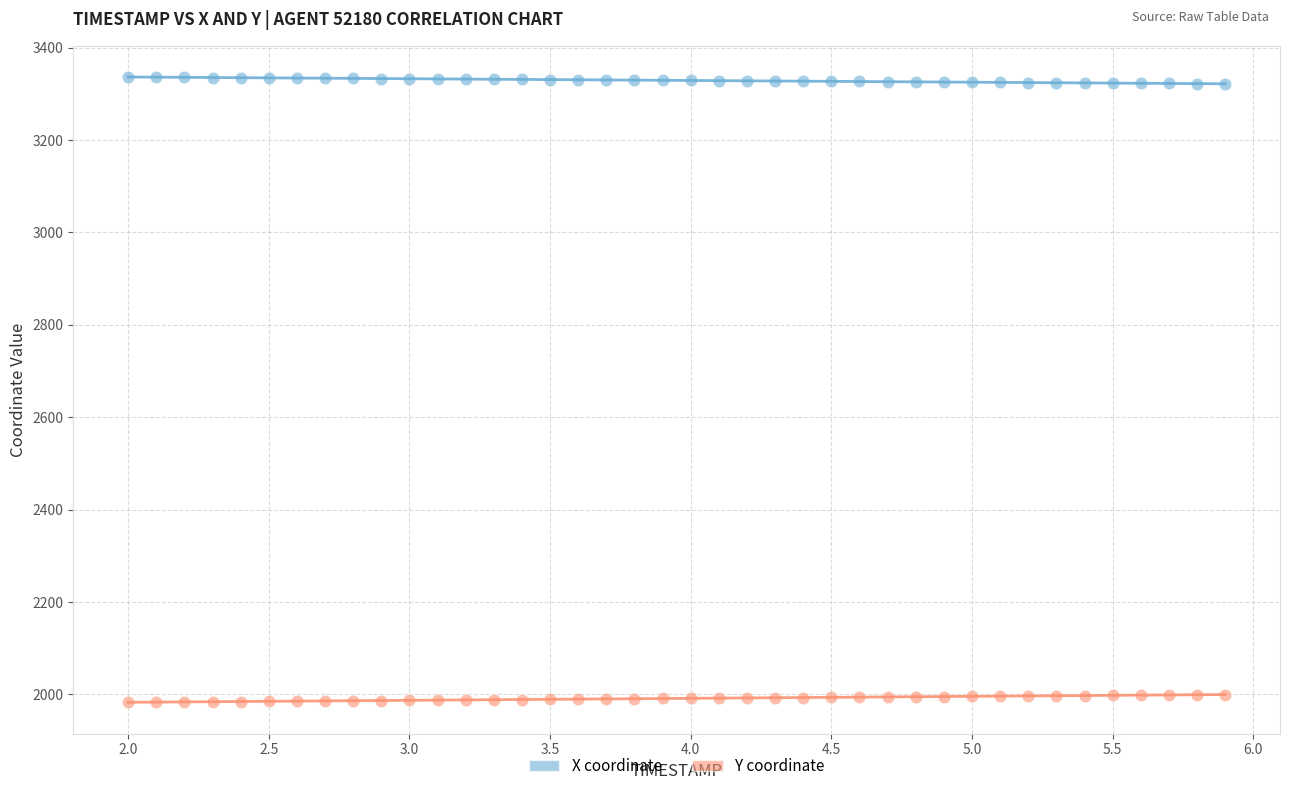

What are all the series names shown in the legend?

X coordinate, Y coordinate